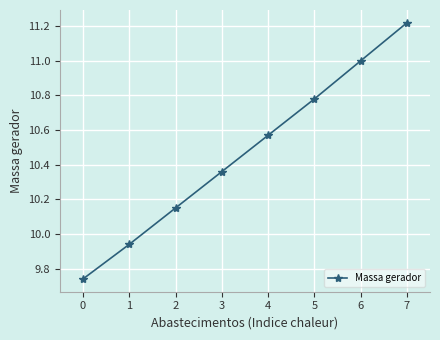

List the labels in order of value, largest first.

7, 6, 5, 4, 3, 2, 1, 0